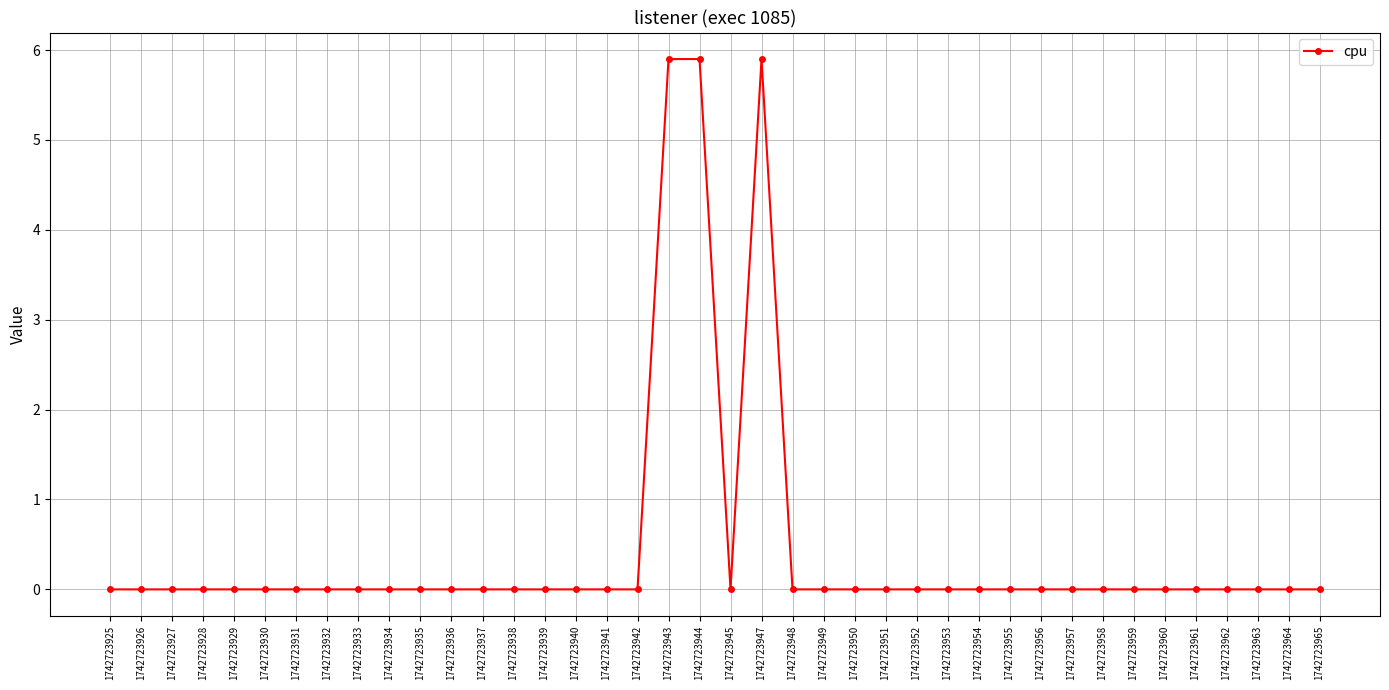

What is the greatest value displayed?

5.9